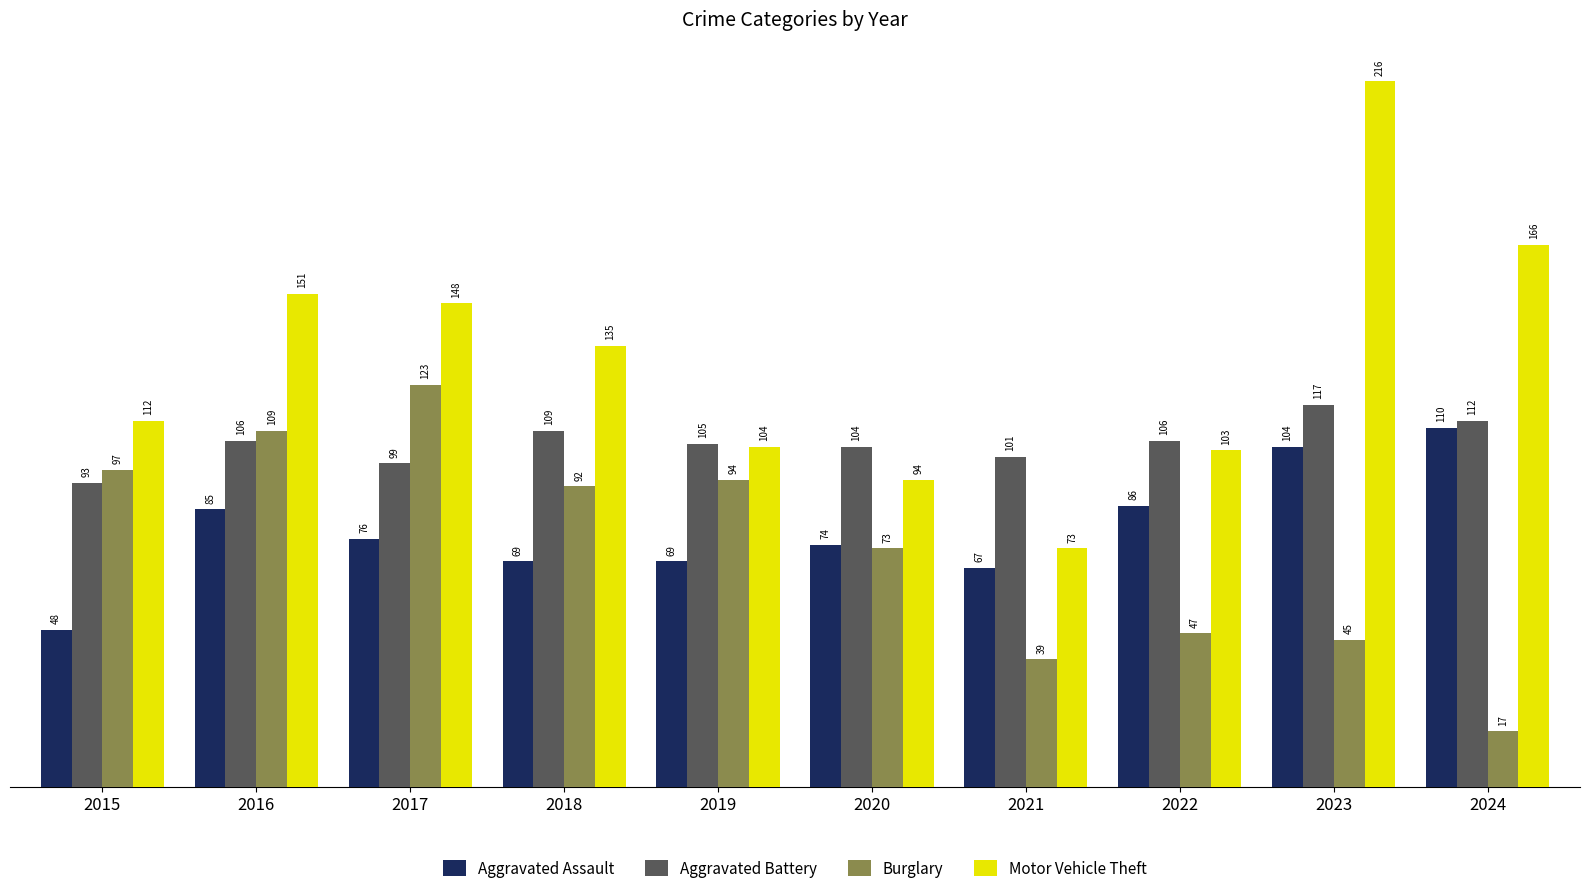

What is the sum of the Motor Vehicle Theft values at 2021 and 2020?

167